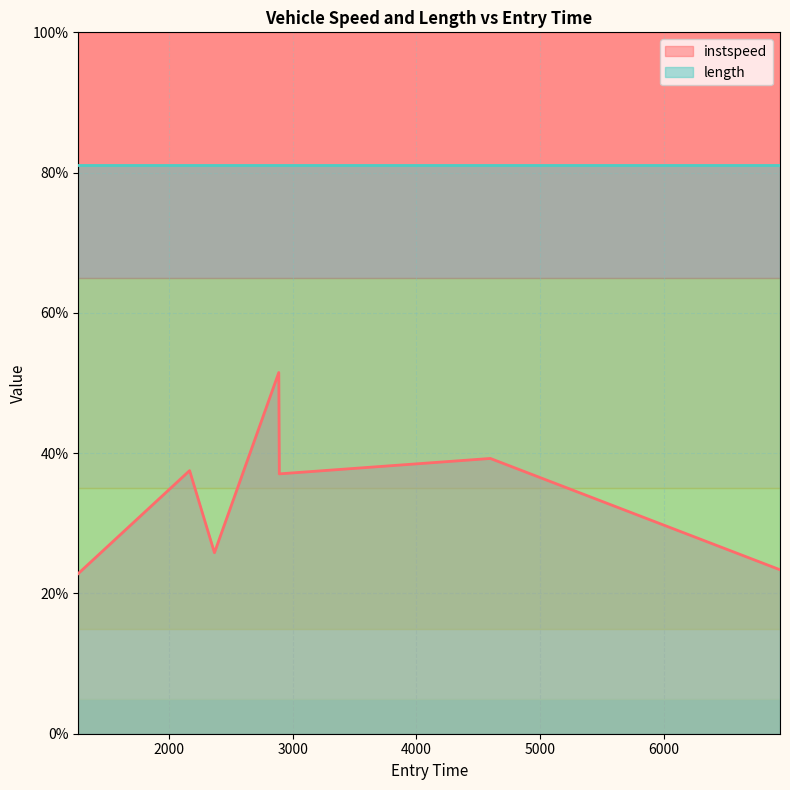

How many categories are shown in the chart?

7